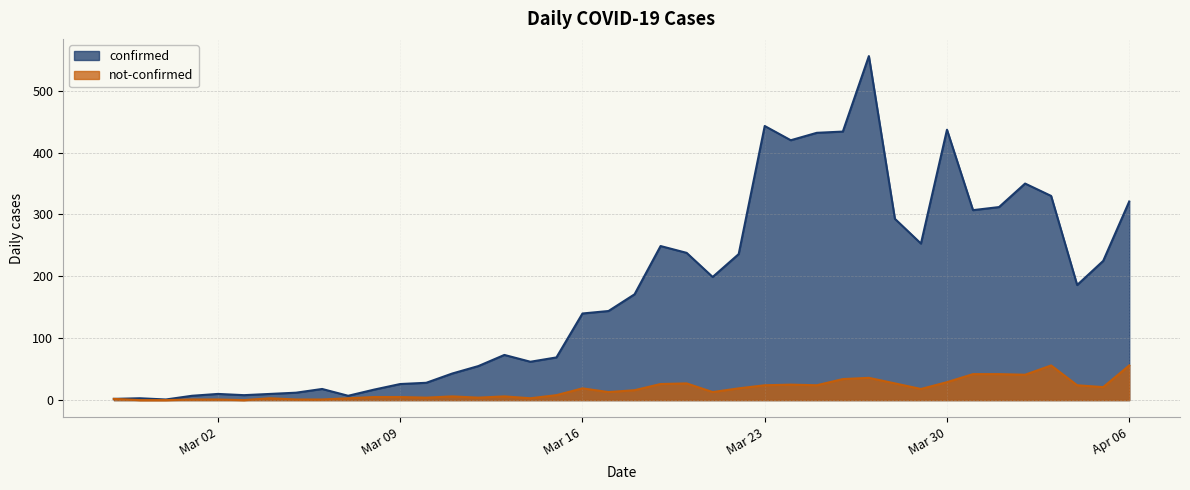

Reading right to left, list all the values displayed in this chart.

confirmed: 321	225	186	330	350	312	307	437	253	293	556	434	432	420	443	236	199	238	249	171	144	140	69	62	73	55	43	28	26	17	7	18	12	10	8	10	7	1	3	2
not-confirmed: 56	21	24	56	41	42	42	29	18	27	36	34	24	25	24	19	13	27	26	16	13	19	8	3	6	4	6	4	5	5	3	1	1	3	0	1	1	0	0	2